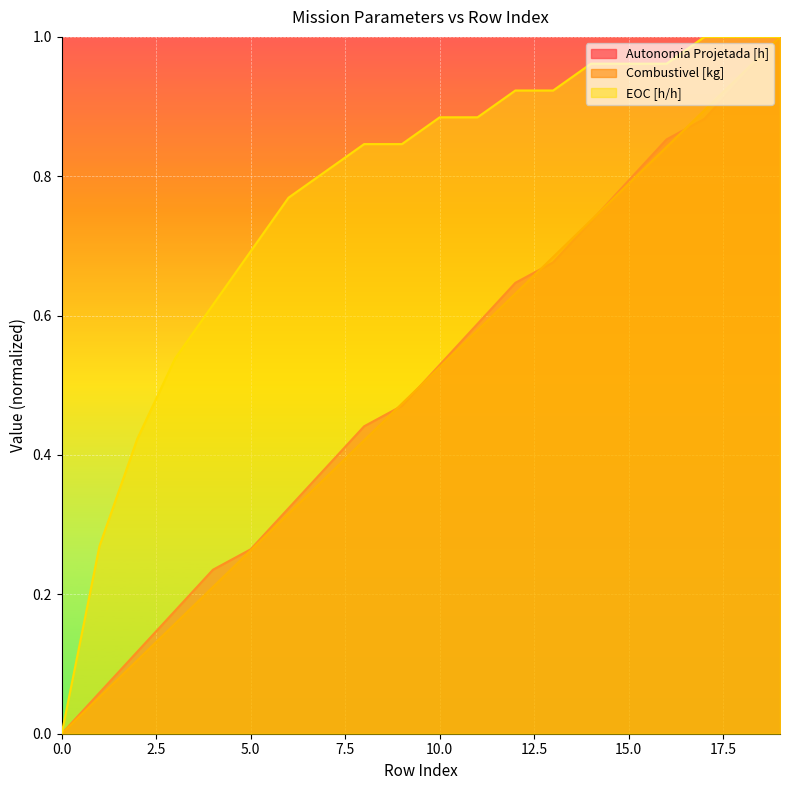

Which series has the largest total across all categories?

EOC [h/h]